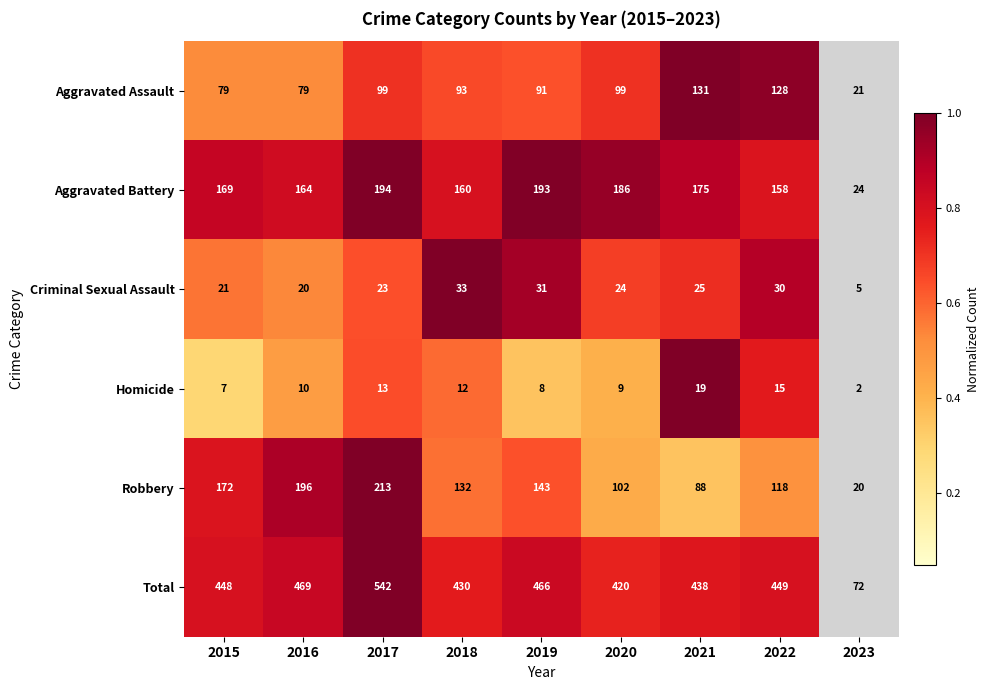

Between 2020 and 2023, which series saw the biggest shift?

Total